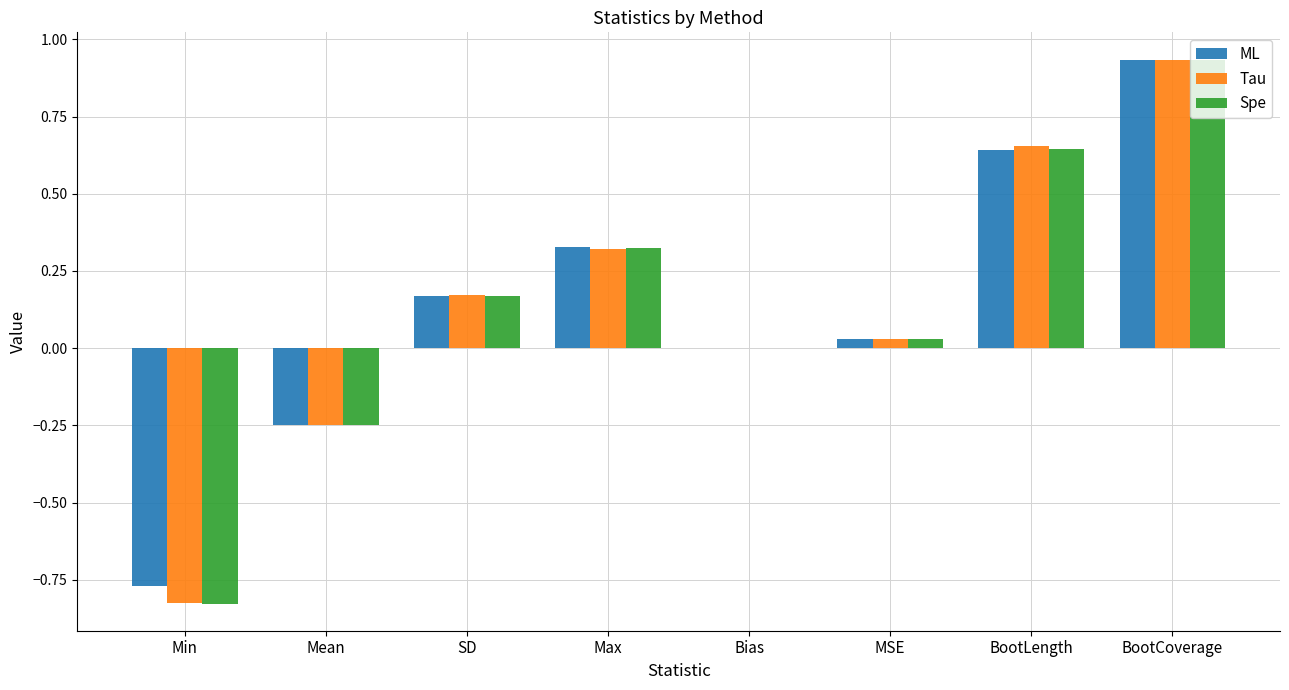

Between Max and BootLength, which series saw the biggest shift?

Tau